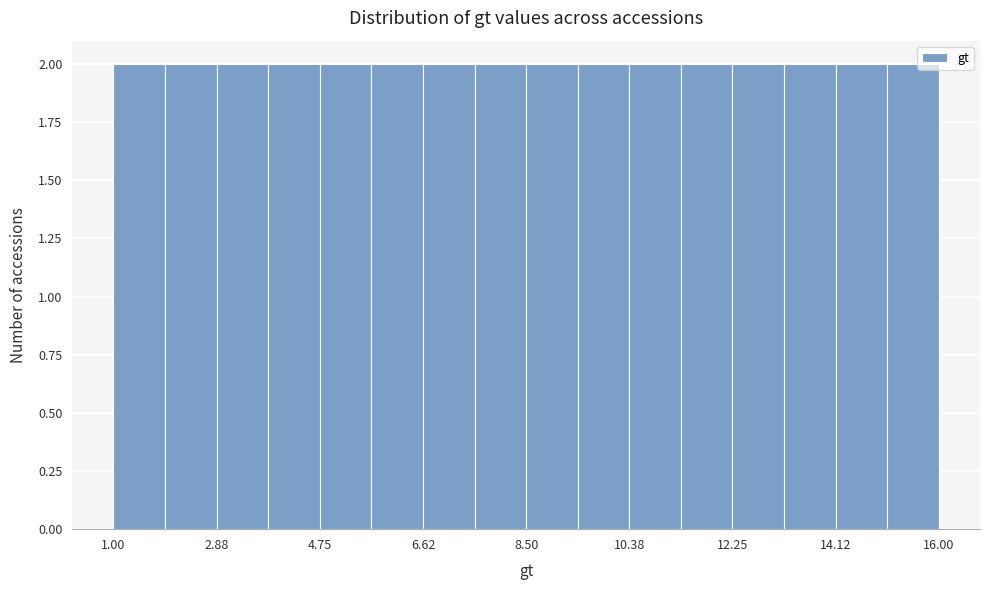

Reading left to right, list every bar in this chart as the range it spans on the x-axis followed by its height. Neither the bar edges nor the heights are printed on the chart, so give them approximately, as read against the axes.

1.0 to 2.0: 2
2.0 to 2.8: 2
2.8 to 3.8: 2
3.8 to 4.8: 2
4.8 to 5.6: 2
5.6 to 6.6: 2
6.6 to 7.6: 2
7.6 to 8.6: 2
8.6 to 9.4: 2
9.4 to 10.4: 2
10.4 to 11.4: 2
11.4 to 12.2: 2
12.2 to 13.2: 2
13.2 to 14.2: 2
14.2 to 15.0: 2
15.0 to 16.0: 2